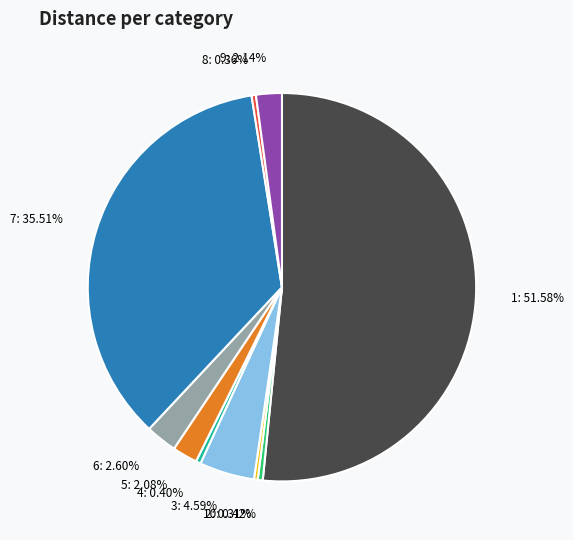

What is the majority slice?

1